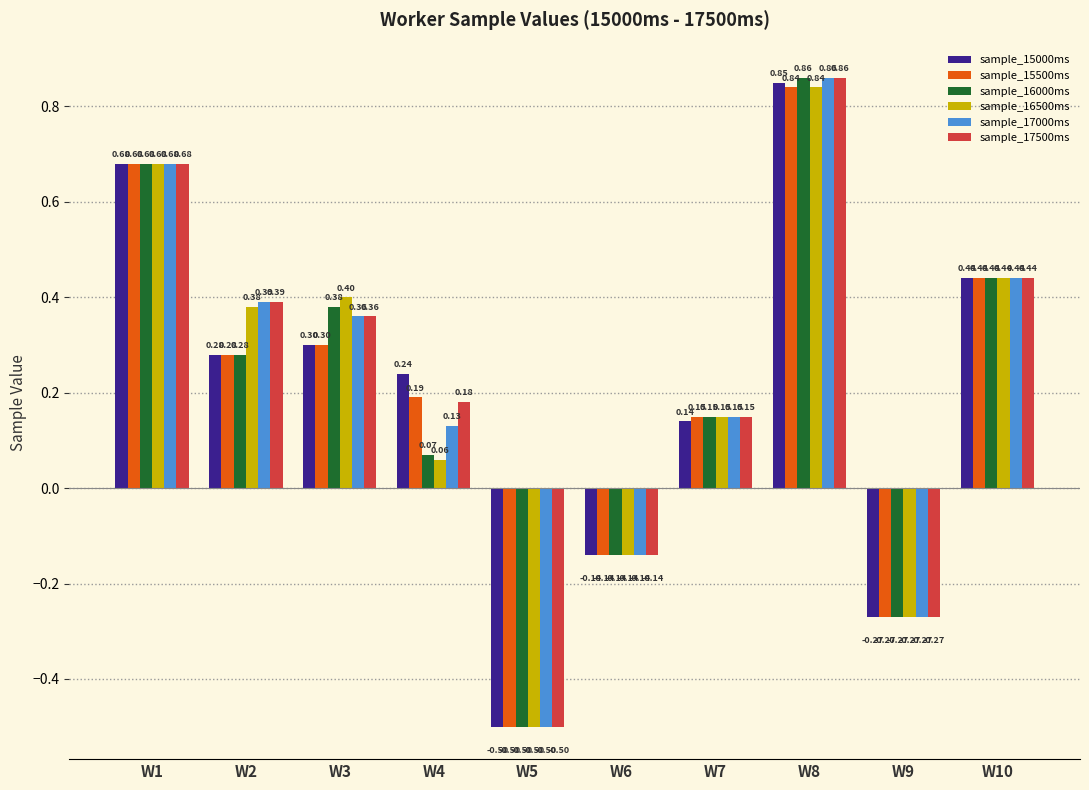

What is the difference between the sample_17000ms values at W5 and W6?

0.4